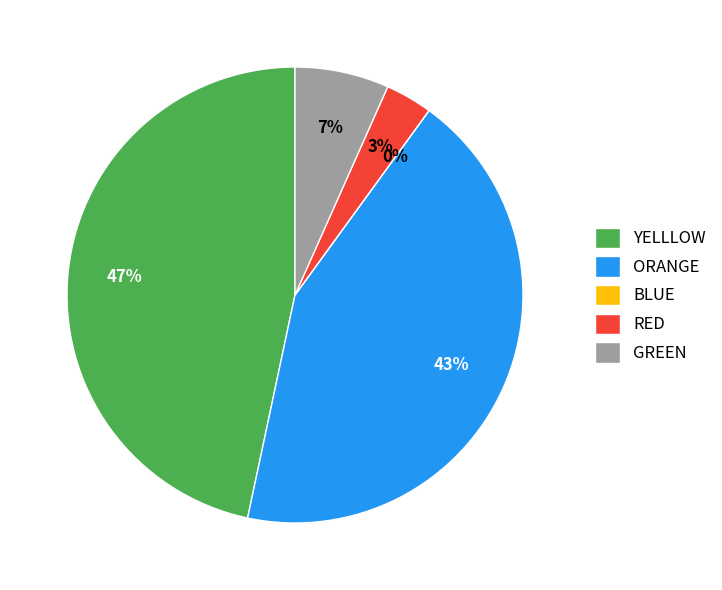

Is it true that YELLLOW is 37% of the pie?

False